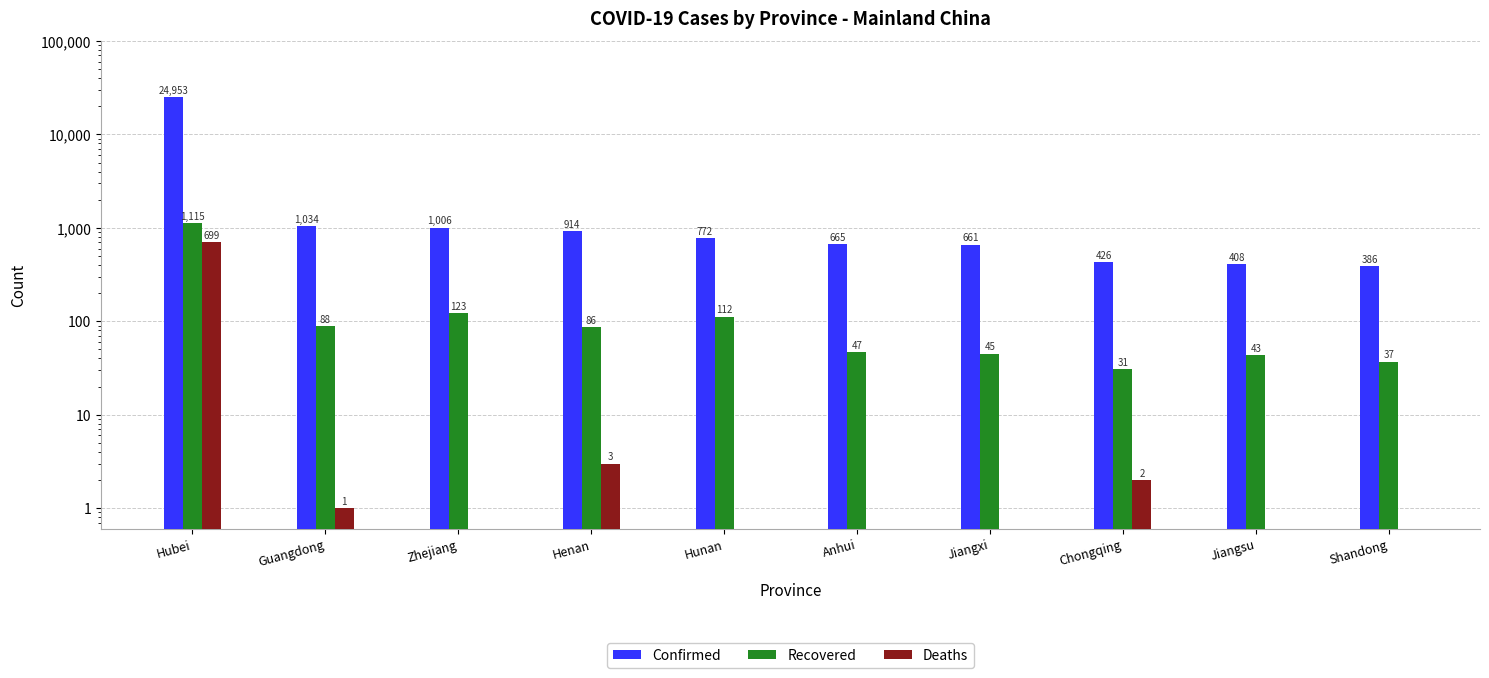

Which series has the widest spread of values?

Confirmed